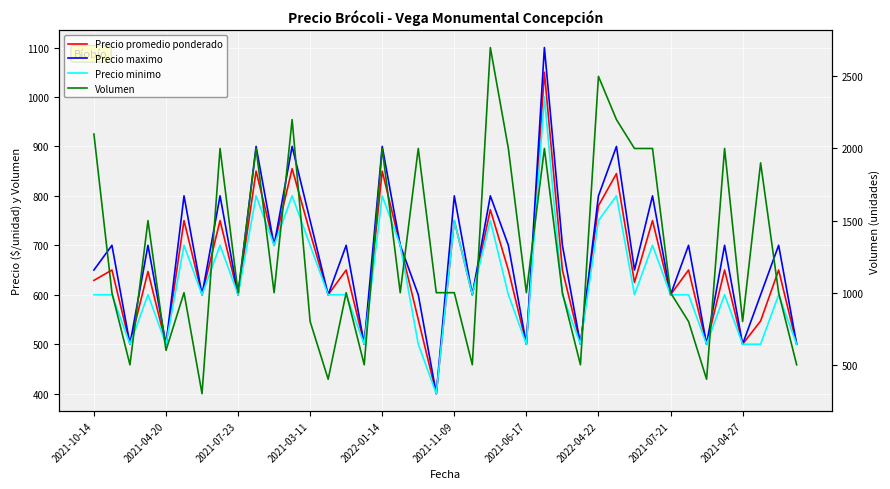

At how many categories does at least one series exceed 1048?

16